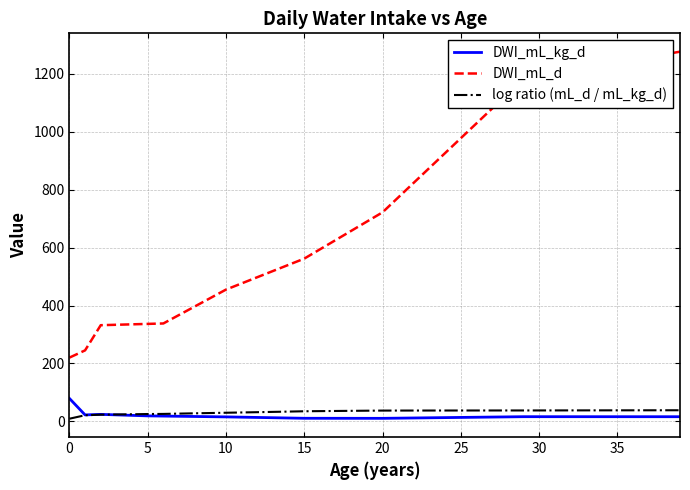

Does the chart have visible grid lines?

Yes